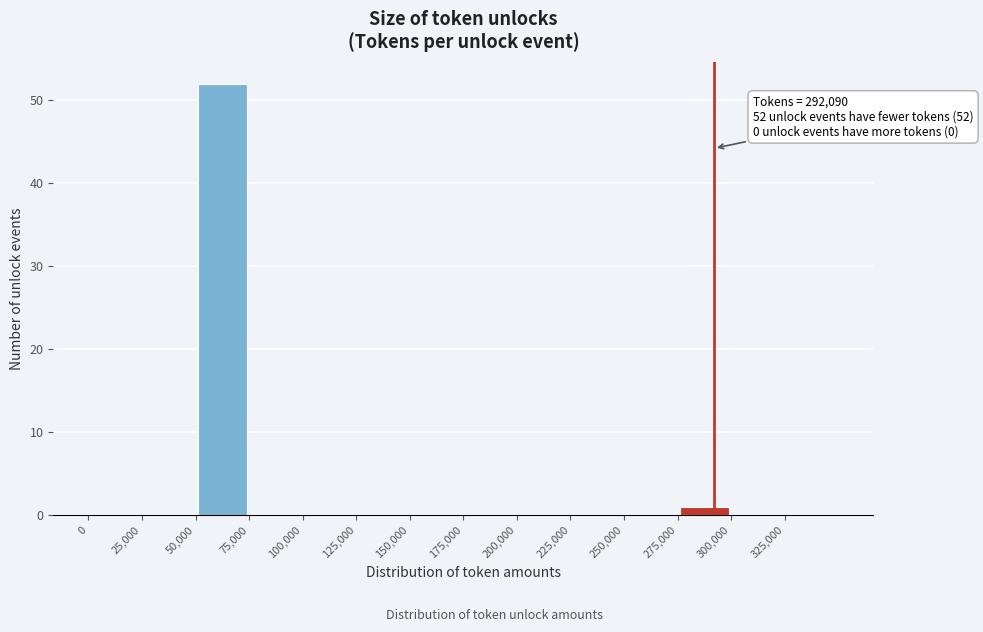

Which range on the x-axis has the tallest bar?

50000 to 75000